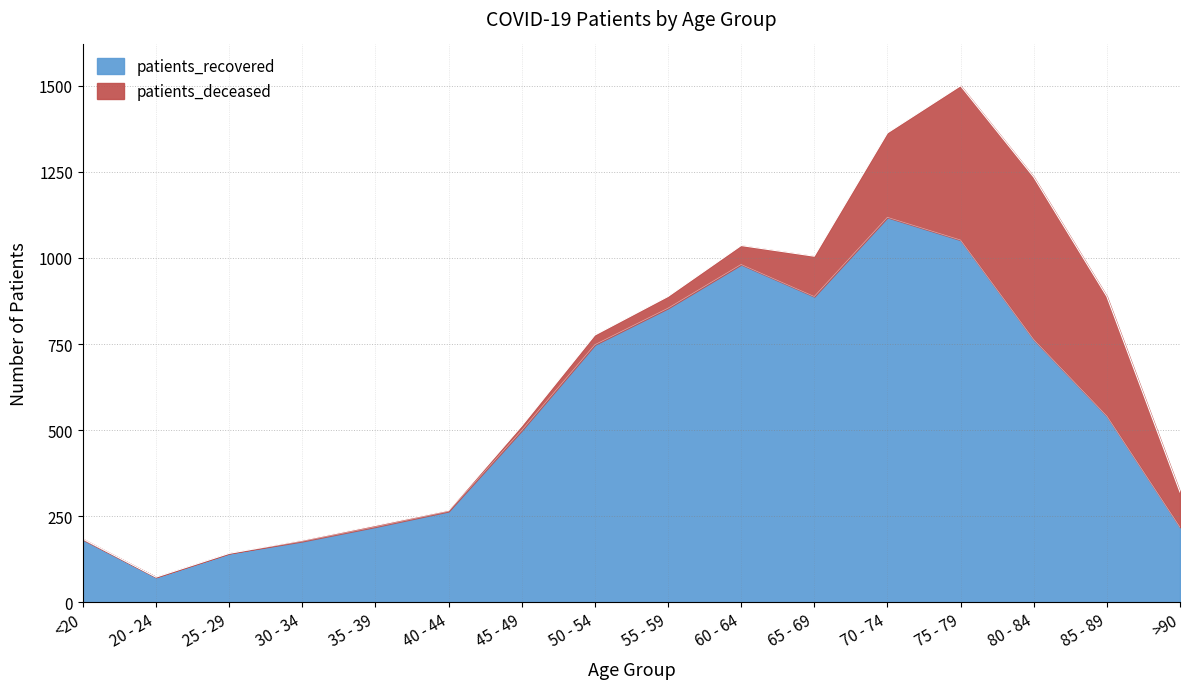

Reading left to right, what are all the values shown in this chart?

<20=182	20 - 24=73	25 - 29=142	30 - 34=177	35 - 39=219	40 - 44=264	45 - 49=499	50 - 54=748	55 - 59=854	60 - 64=981	65 - 69=888	70 - 74=1118	75 - 79=1052	80 - 84=763	85 - 89=541	>90=218